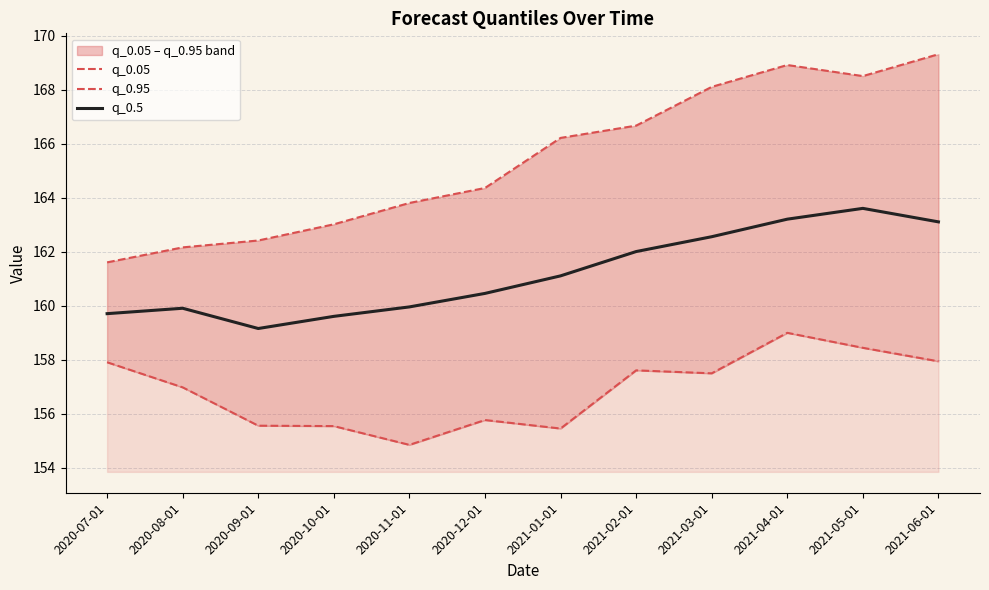

What is the label of the 2nd point from the left?

2020-08-01